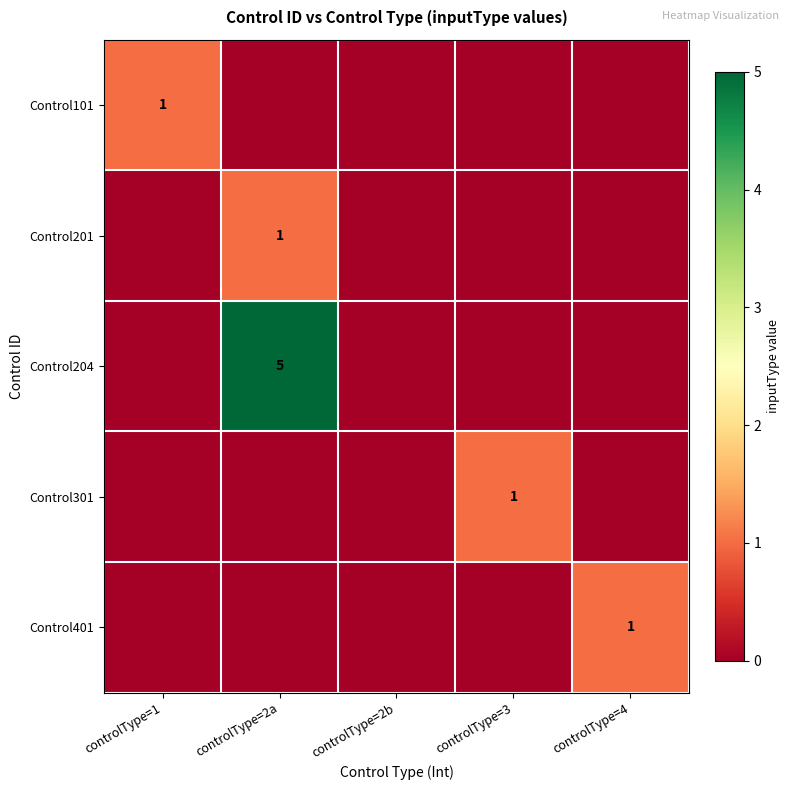

At how many categories does at least one series exceed 1?

1